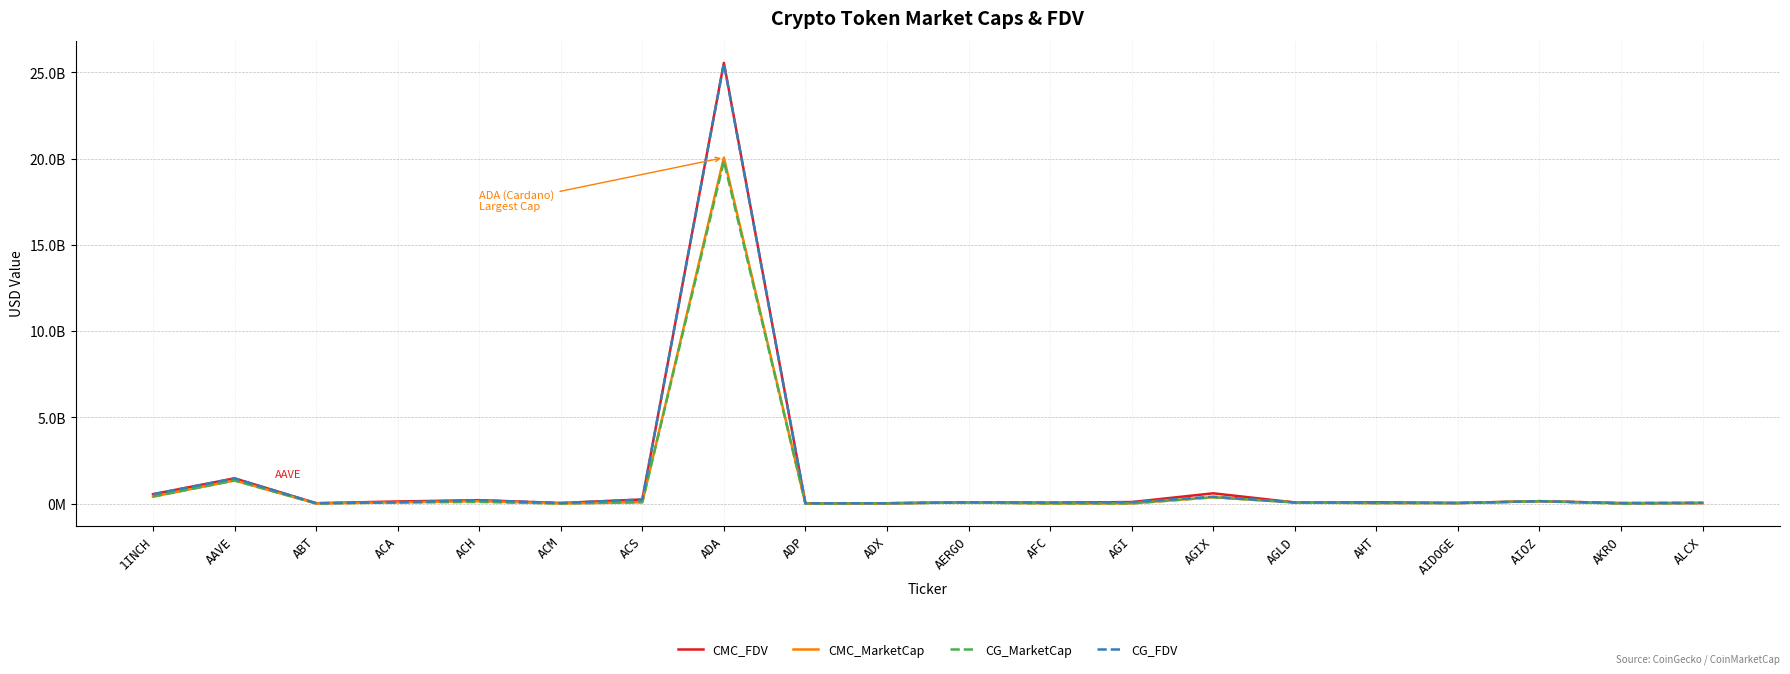

Reading left to right, transcribe all the data shown in this chart.

CMC_FDV: 1INCH=549795004.2	AAVE=1469394066.0	ABT=28868211.7	ACA=129131942.1	ACH=203432760.4	ACM=39120723.8	ACS=244009244.4	ADA=25542527569.0	ADP=18733039.7	ADX=26066907.3	AERGO=80275258.6	AFC=61198672.1	AGI=92823243.1	AGIX=601421069.5	AGLD=72923177.3	AHT=82224672.2	AIDOGE=40818261.6	AIOZ=146287845.7	AKRO=33906347.1	ALCX=42977287.9
CMC_MarketCap: 1INCH=411418138.2	AAVE=1346983761.6	ABT=15296164.3	ACA=71485963.4	ACH=143913764.9	ACM=11790782.7	ACS=86013707.9	ADA=20052402435.7	ADP=4133575.5	ADX=24773560.1	AERGO=71444980.1	AFC=14896188.2	AGI=16035732.9	AGIX=373875997.4	AGLD=72923177.4	AHT=32662639.7	AIDOGE=37164006.2	AIOZ=146287845.7	AKRO=30083132.7	ALCX=37622434.4
CG_MarketCap: 1INCH=410642260.0	AAVE=1344037121.0	ABT=14400799.0	ACA=72405896.0	ACH=100391766.0	ACM=11787358.0	ACS=85777186.0	ADA=19846870835.0	ADP=4351353.0	ADX=24984804.0	AERGO=70900640.0	AFC=14939069.0	AGI=16213301.0	AGIX=373240601.0	AGLD=72660940.0	AHT=36658543.0	AIDOGE=38940940.0	AIOZ=146103359.0	AKRO=670495.0	ALCX=37528212.0
CG_FDV: 1INCH=548758166.0	AAVE=1466179642.0	ABT=27171319.0	ACA=85833369.0	ACH=203070469.0	ACM=39031142.0	ACS=243338249.0	ADA=25514450877.0	ADP=19719991.0	ADX=26017522.0	AERGO=79663641.0	AFC=61373223.0	AGI=92234058.0	AGIX=406722709.0	AGLD=72660940.0	AHT=63269207.0	AIDOGE=38940940.0	AIOZ=146102517.0	AKRO=33524768.0	ALCX=51714746.0